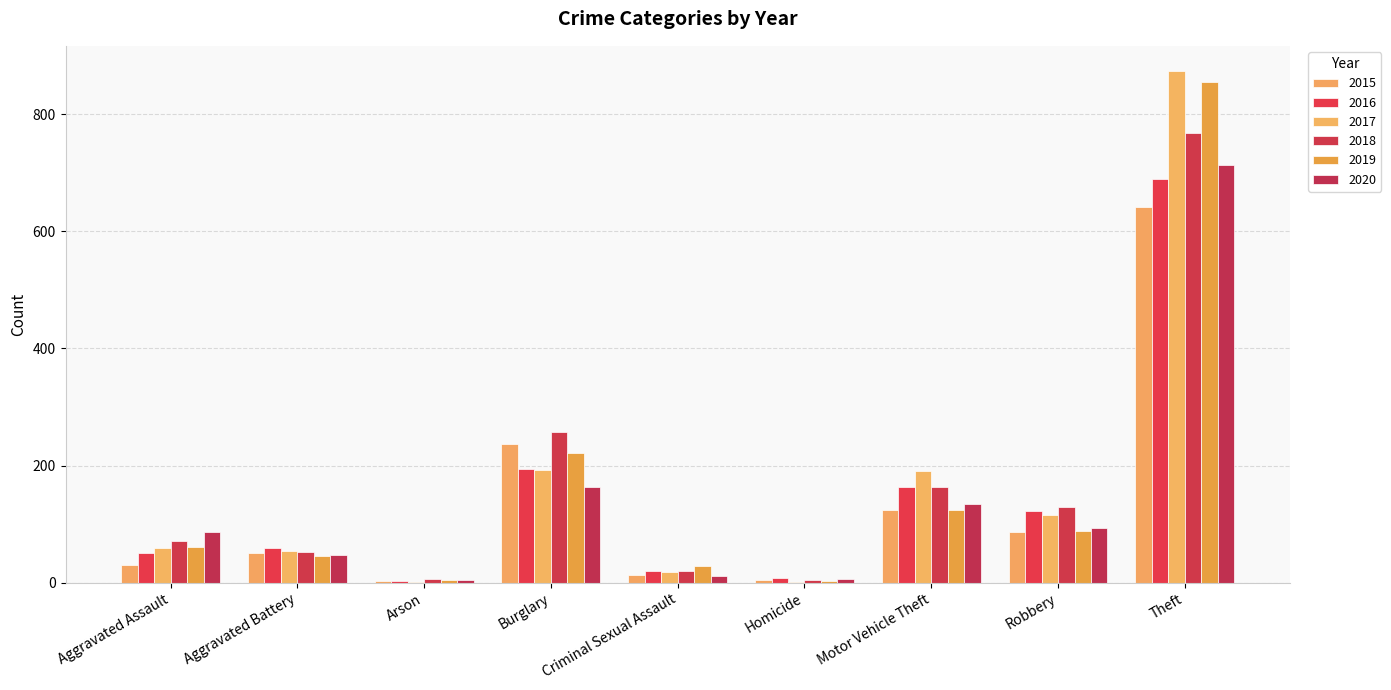

How many categories are shown in the chart?

9